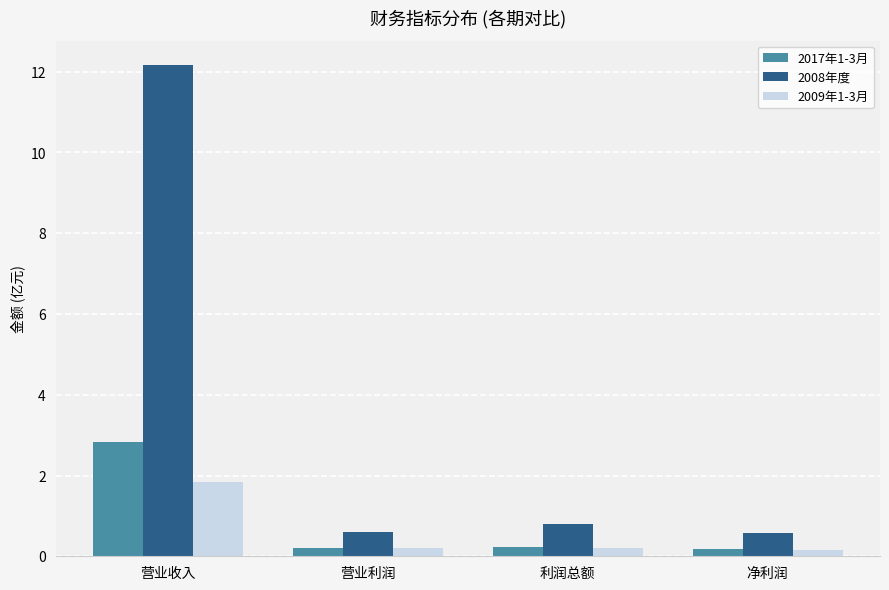

At 营业收入, list the series in order from largest to smallest.

2008年度, 2017年1-3月, 2009年1-3月